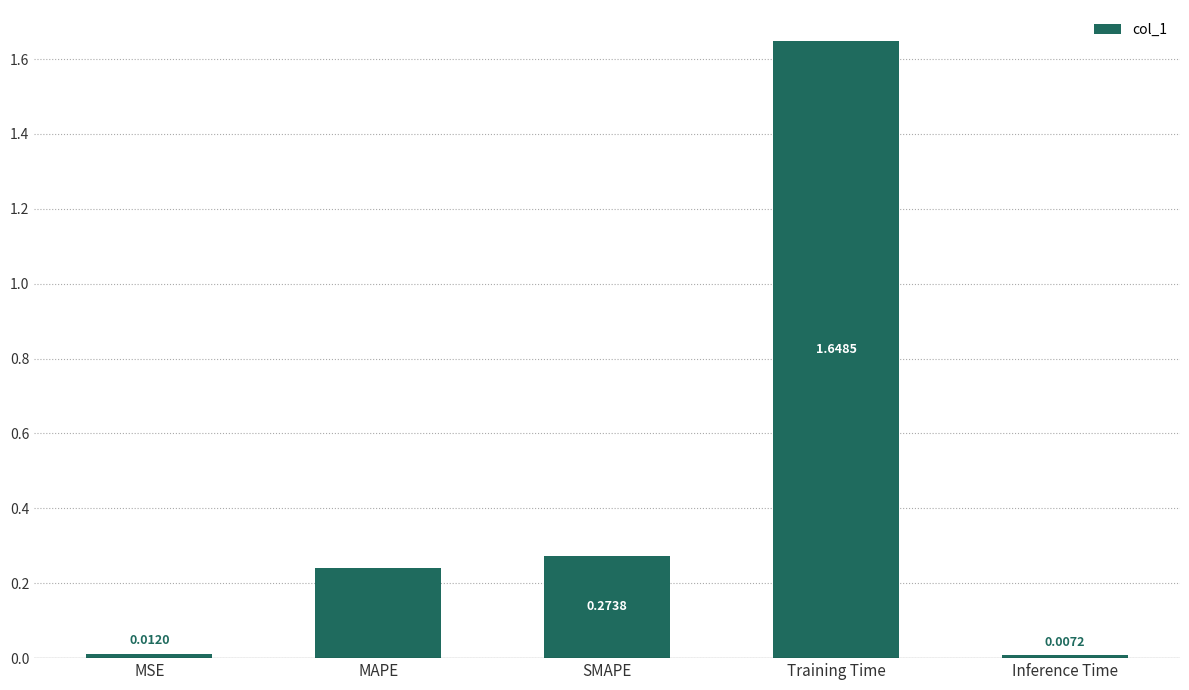

How many data points does each series have?

5